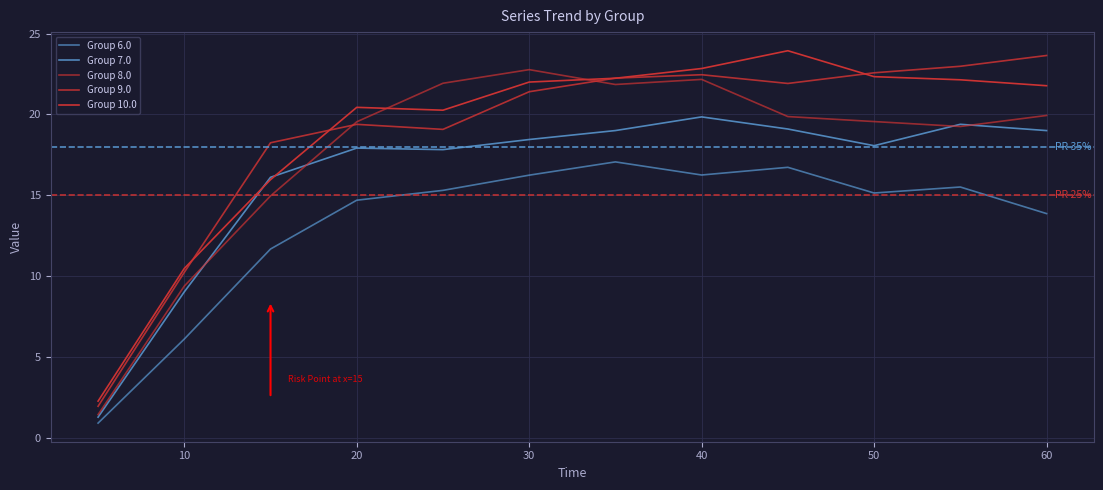

True or false: Group 6.0 and Group 8.0 intersect in this chart.

False